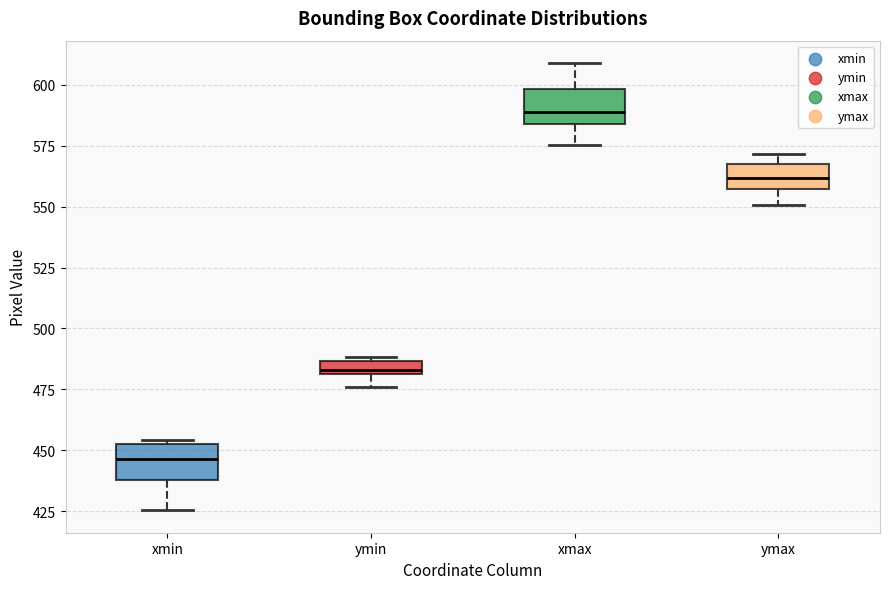

Where does the upper whisker of the box for xmax end on the y-axis? The values are not printed on the chart, so give them approximately, as read against the axis.

610